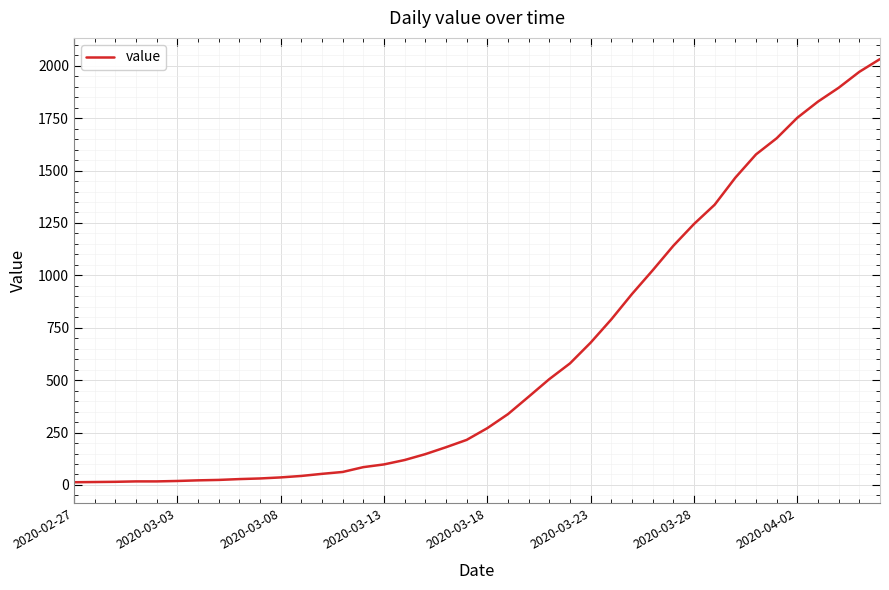

What is the difference between the maximum and minimum values?

2019